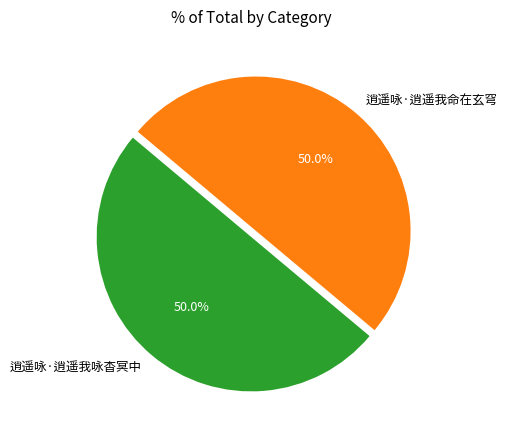

What is the ratio of the value at 逍遥咏·逍遥我命在玄穹 to the value at 逍遥咏·逍遥我咏杳冥中?

1.0